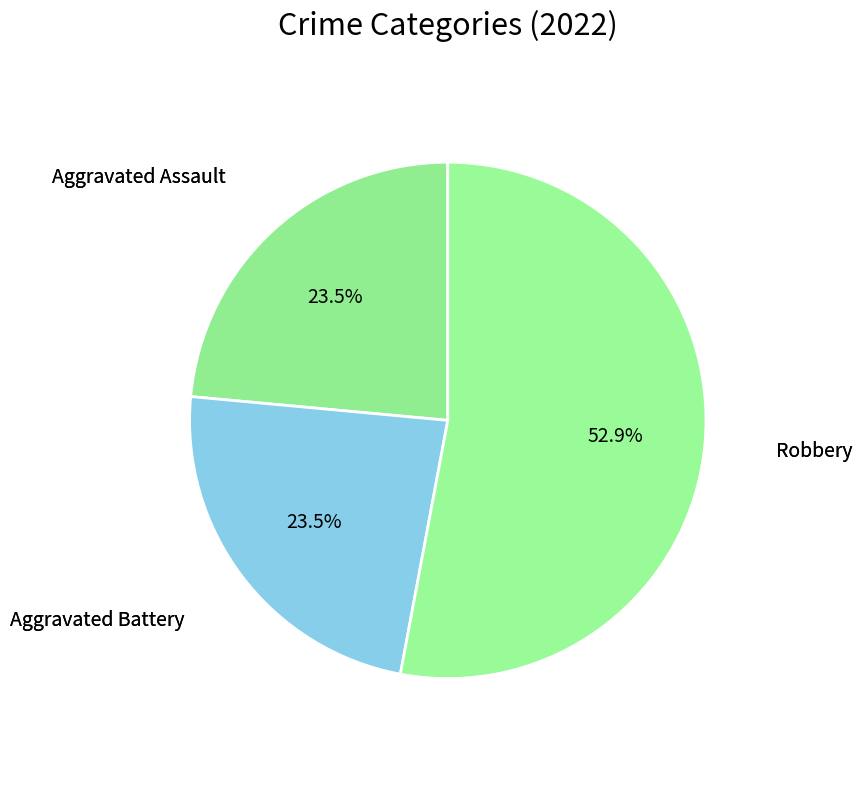

The Aggravated Battery slice represents 18% of the pie. True or false?

False